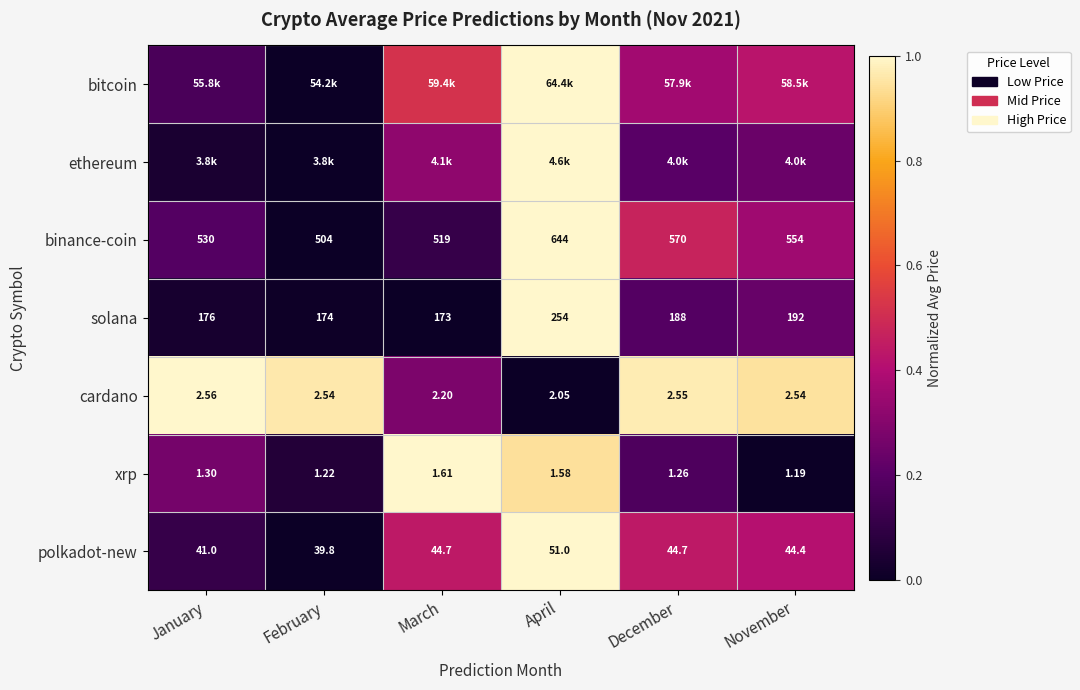

Which category has the lowest value in the solana series?

March